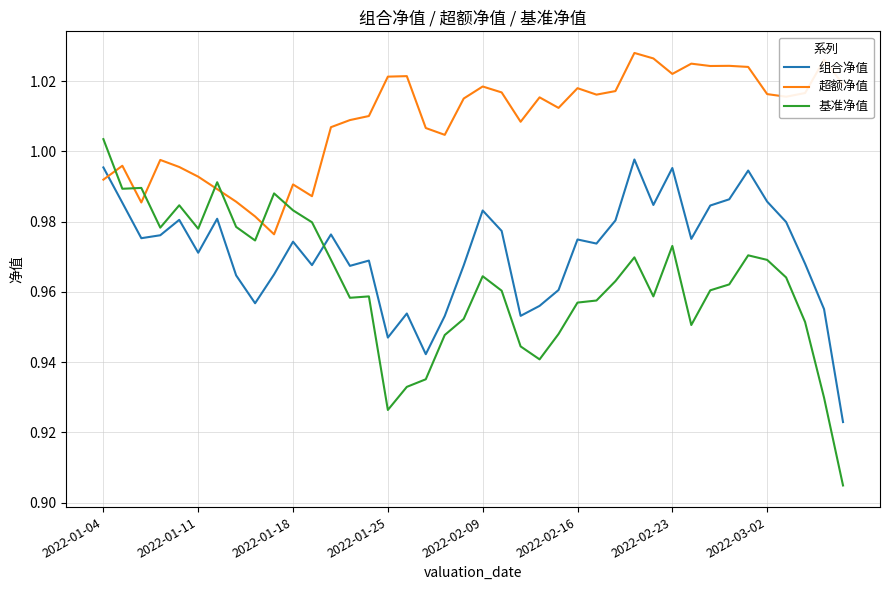

Does the chart have visible grid lines?

Yes